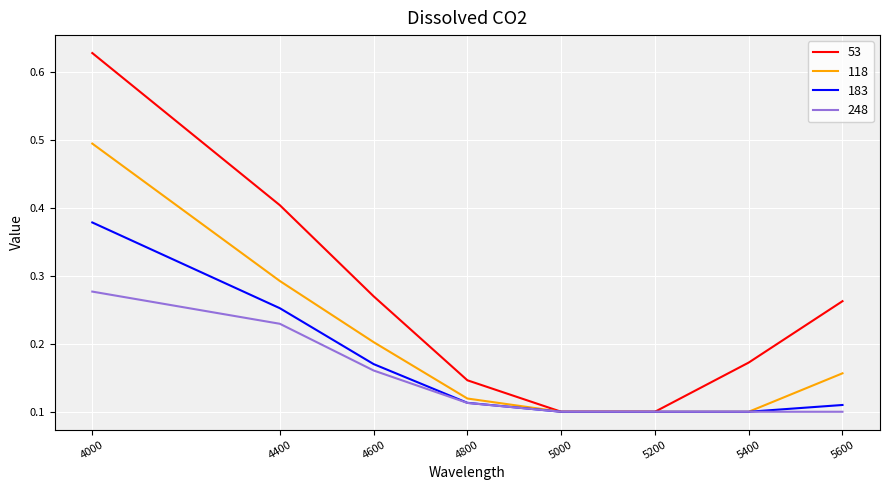

At 4600, list the series in order from largest to smallest.

53, 118, 183, 248